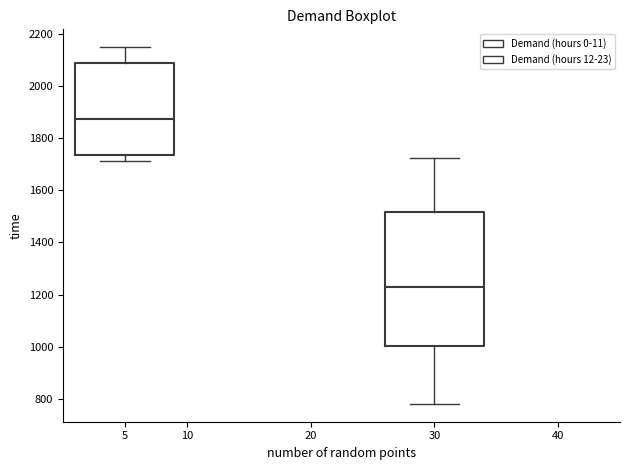

Which box is the tallest, from its lower edge to its upper edge?

30